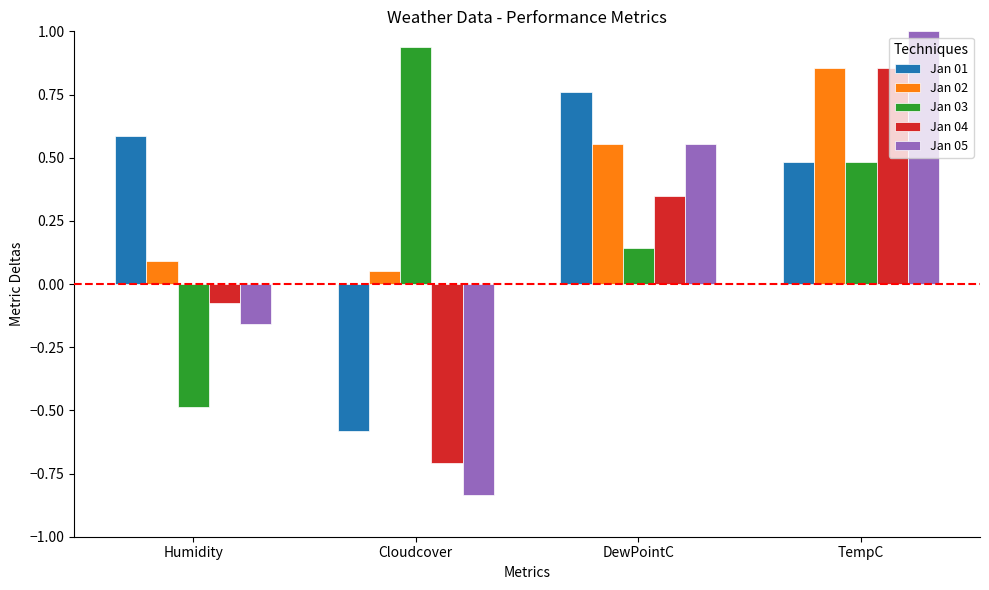

List the labels in order of Jan 04 value, largest first.

TempC, DewPointC, Humidity, Cloudcover